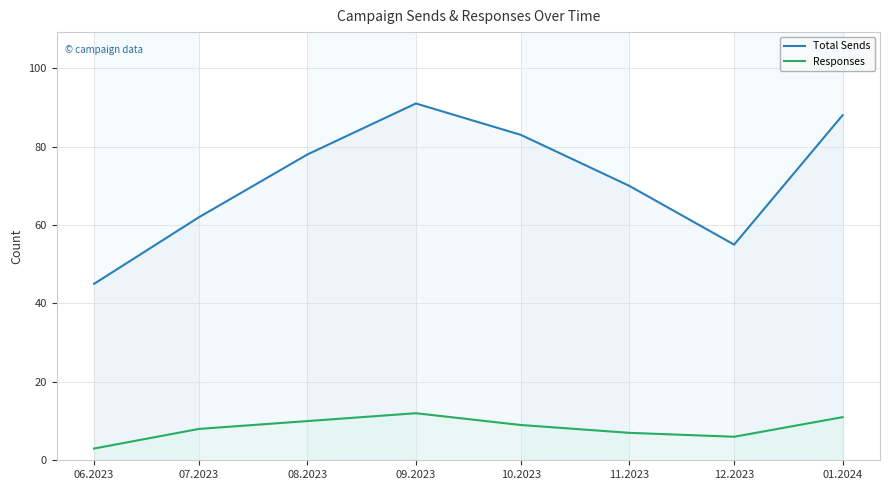

At 12.2023, list the series in order from smallest to largest.

Responses, Total Sends